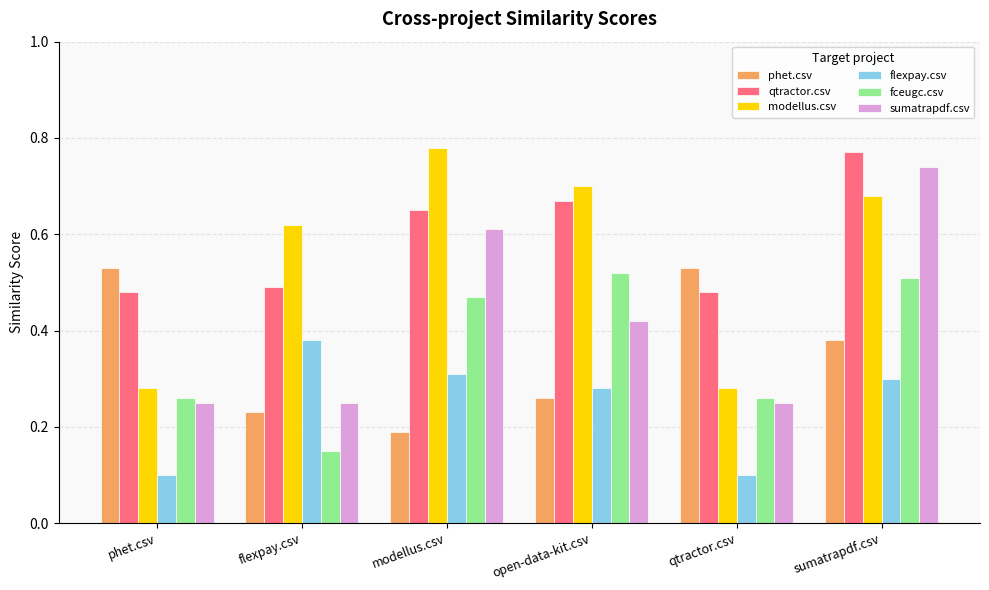

The value of qtractor.csv at modellus.csv is 0.4. True or false?

False